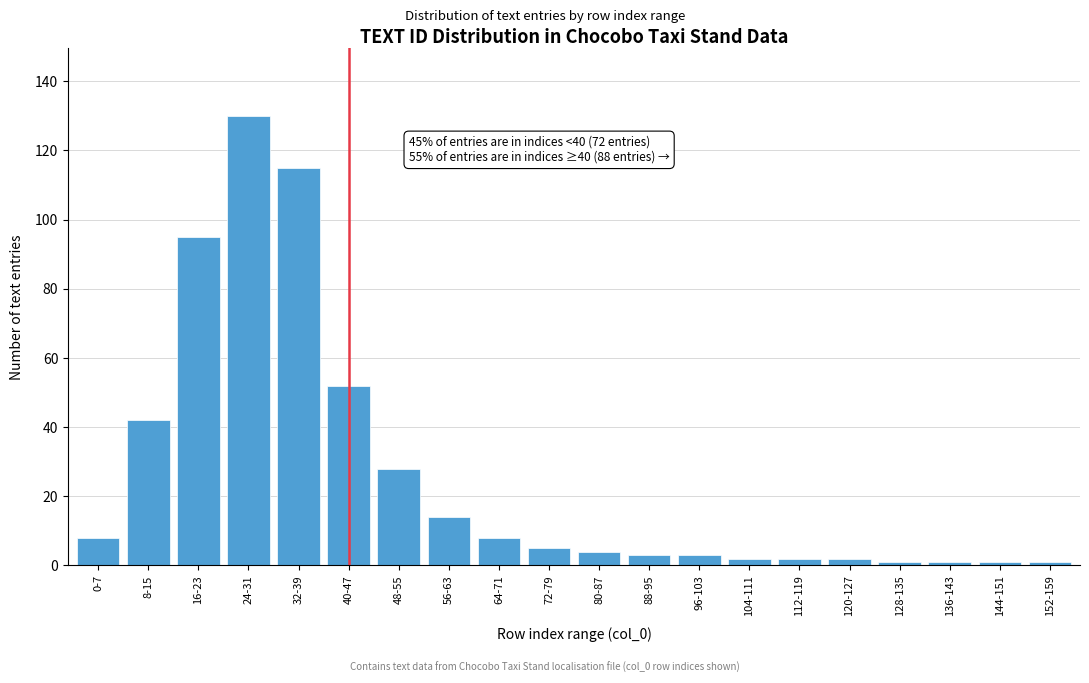

Reading left to right, transcribe all the data shown in this chart.

0-7=8	8-15=42	16-23=95	24-31=130	32-39=115	40-47=52	48-55=28	56-63=14	64-71=8	72-79=5	80-87=4	88-95=3	96-103=3	104-111=2	112-119=2	120-127=2	128-135=1	136-143=1	144-151=1	152-159=1